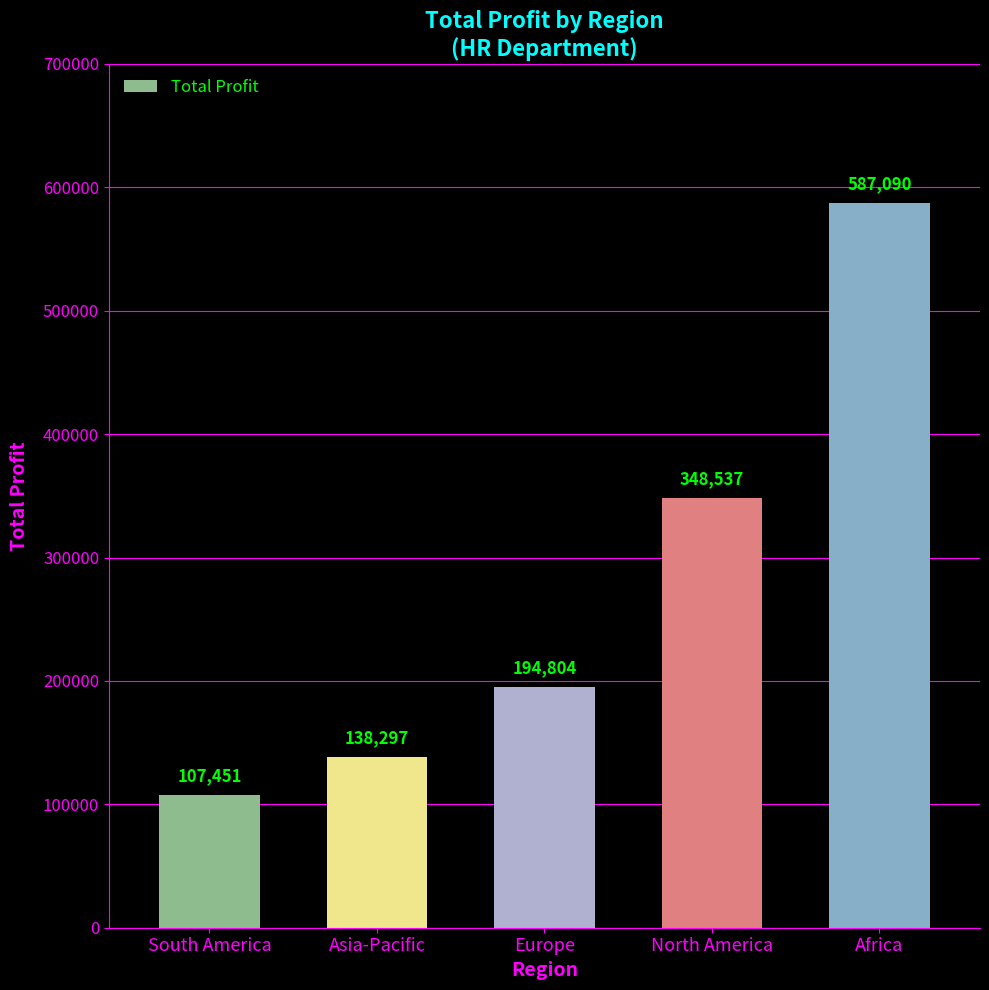

How many bars are there in total?

5